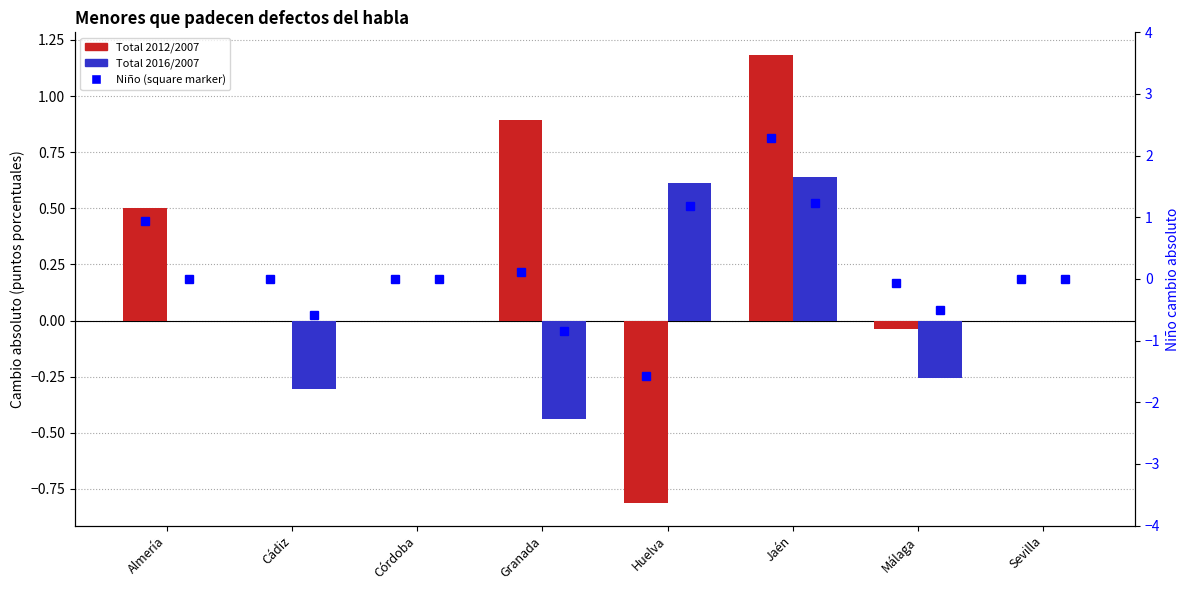

Reading right to left, what are all the values shown in this chart?

Total 2012/2007: 0.0	-0.0	1.2	-0.8	0.9	0.0	-0.0	0.5
Total 2016/2007: 0.0	-0.3	0.6	0.6	-0.4	0.0	-0.3	0.0
Niño 2012/2007: 0.0	-0.1	2.3	-1.6	0.1	0.0	-0.0	0.9
Niño 2016/2007: 0.0	-0.5	1.2	1.2	-0.9	0.0	-0.6	0.0